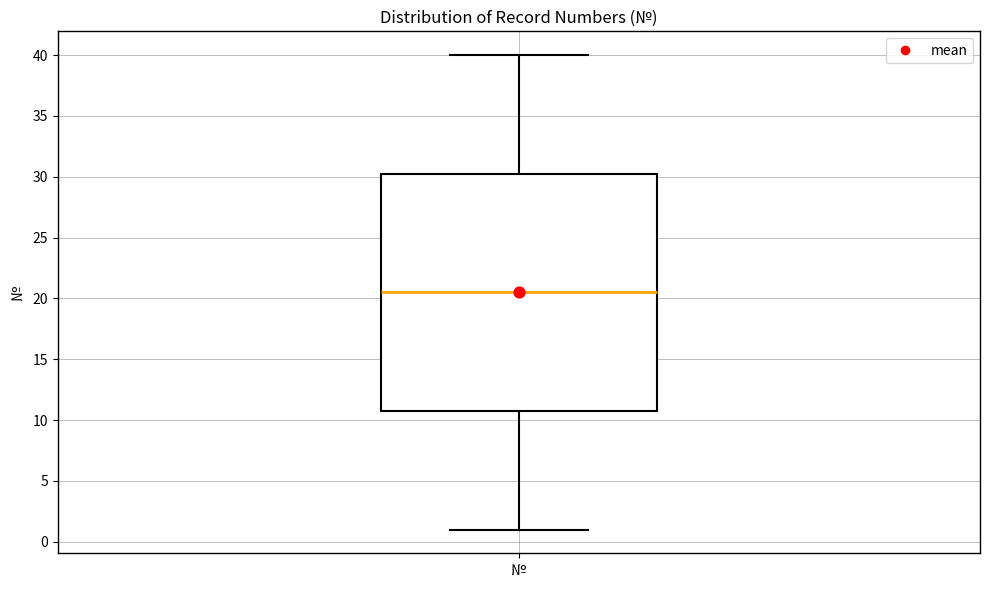

Transcribe this box plot: give where the median line is, the range the box spans, and where the two whiskers end, as read against the y-axis. The values are not printed on the chart, so give them approximately, as read against the axis.

median 20.5, box 11.0 to 30.5, whiskers 1.0 to 40.0